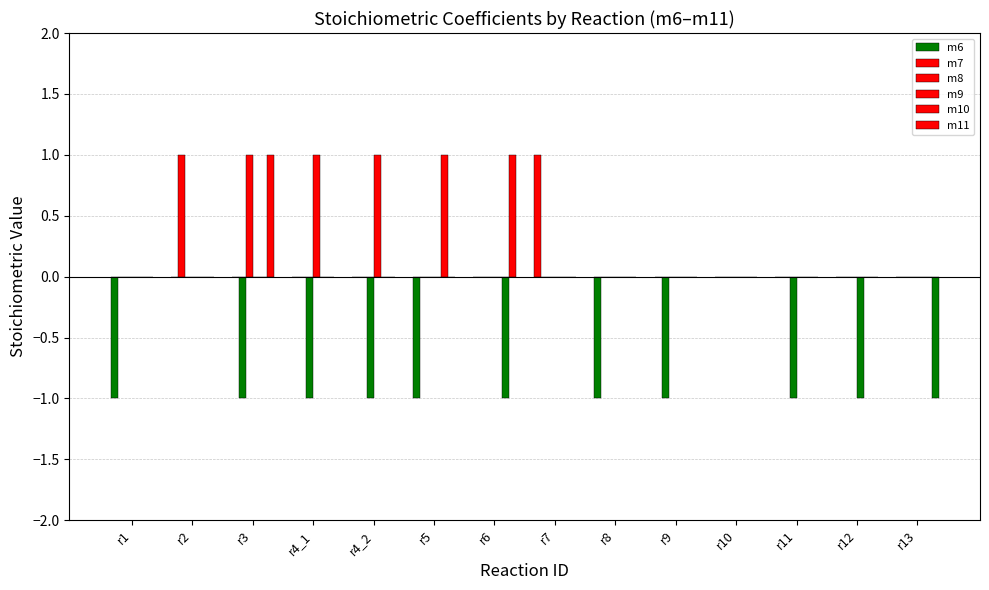

How many distinct data groups are displayed?

6